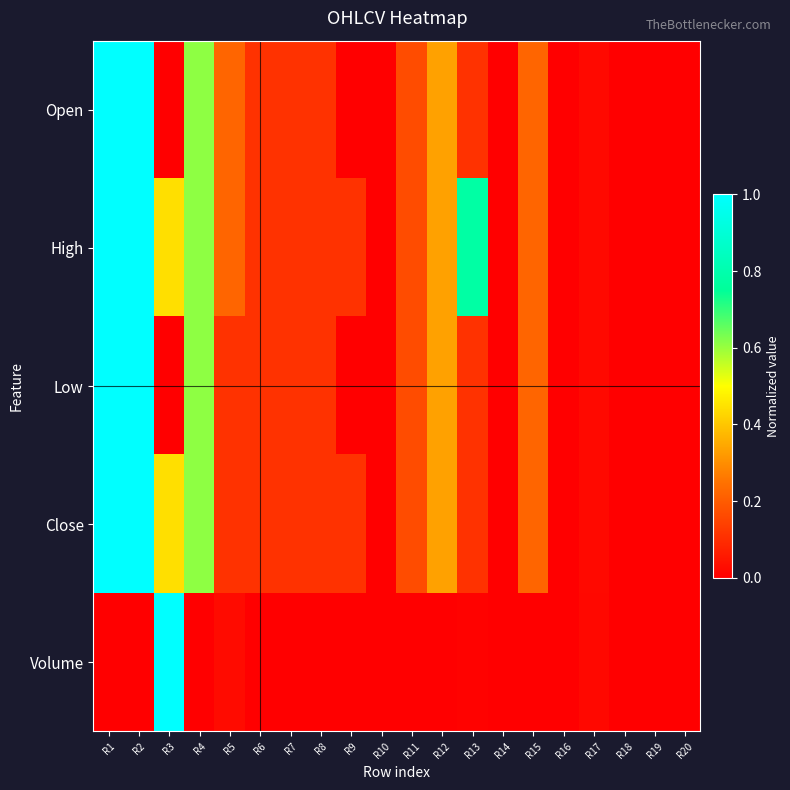

Which series has the widest spread of values?

Open